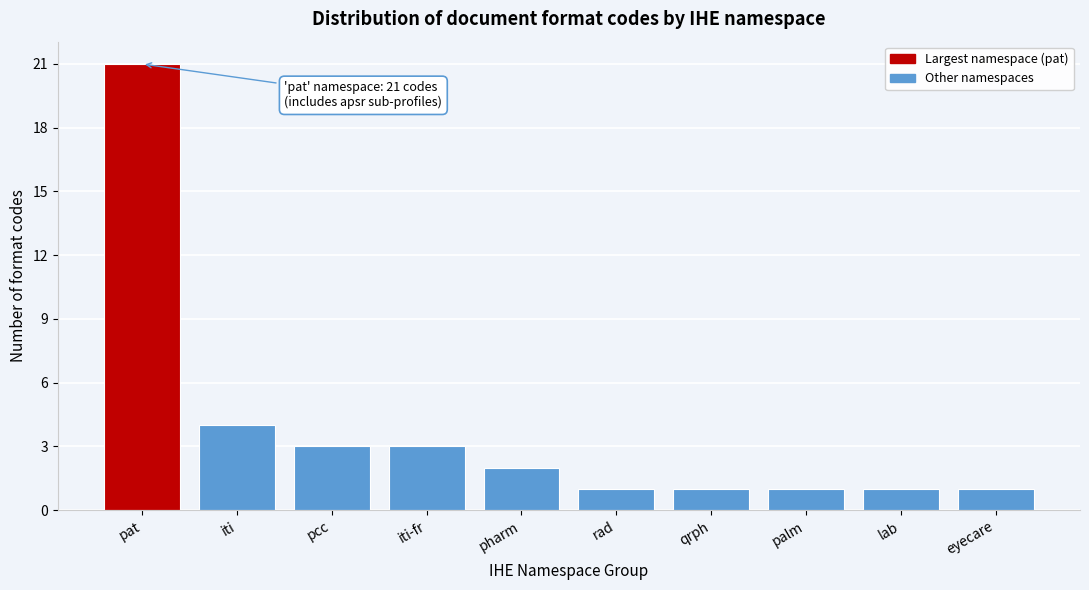

Reading right to left, transcribe all the data shown in this chart.

1	1	1	1	1	2	3	3	4	21